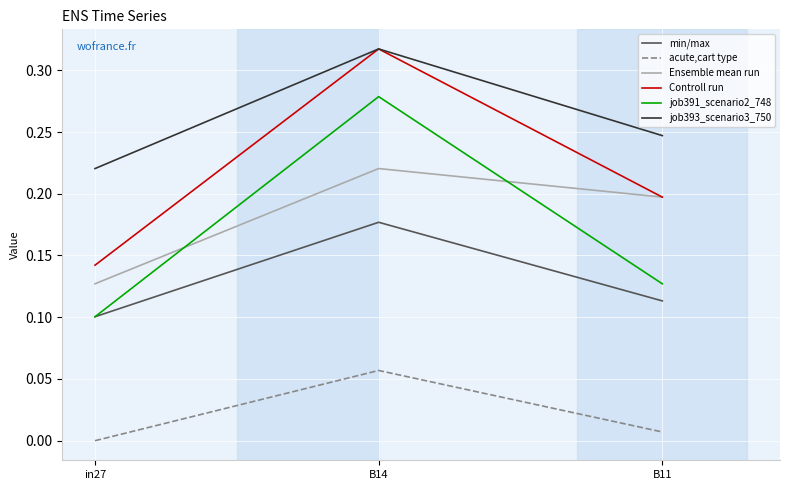

The job391_scenario2_748 series shows 0.1 at B14. True or false?

False